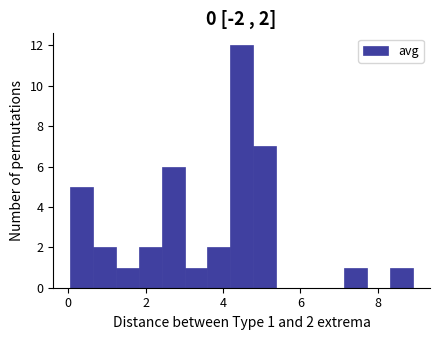

Around what value on the x-axis is the tallest bar? Give the approximate position of its centre, as read against the axis.

4.4